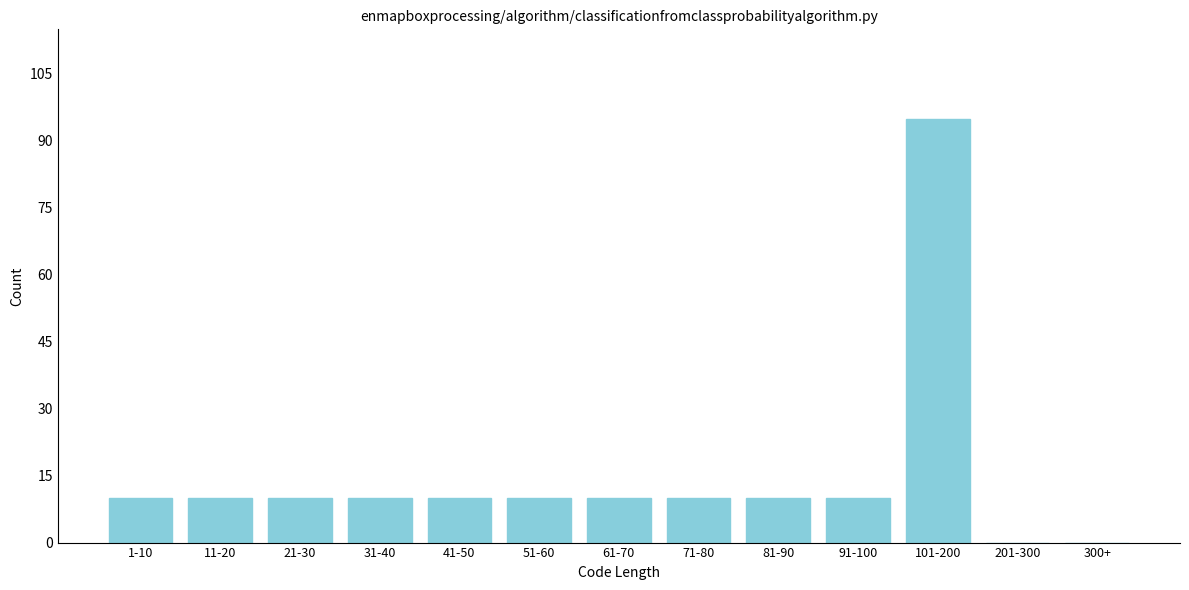

Reading left to right, transcribe all the data shown in this chart.

1-10=10	11-20=10	21-30=10	31-40=10	41-50=10	51-60=10	61-70=10	71-80=10	81-90=10	91-100=10	101-200=95	201-300=0	300+=0